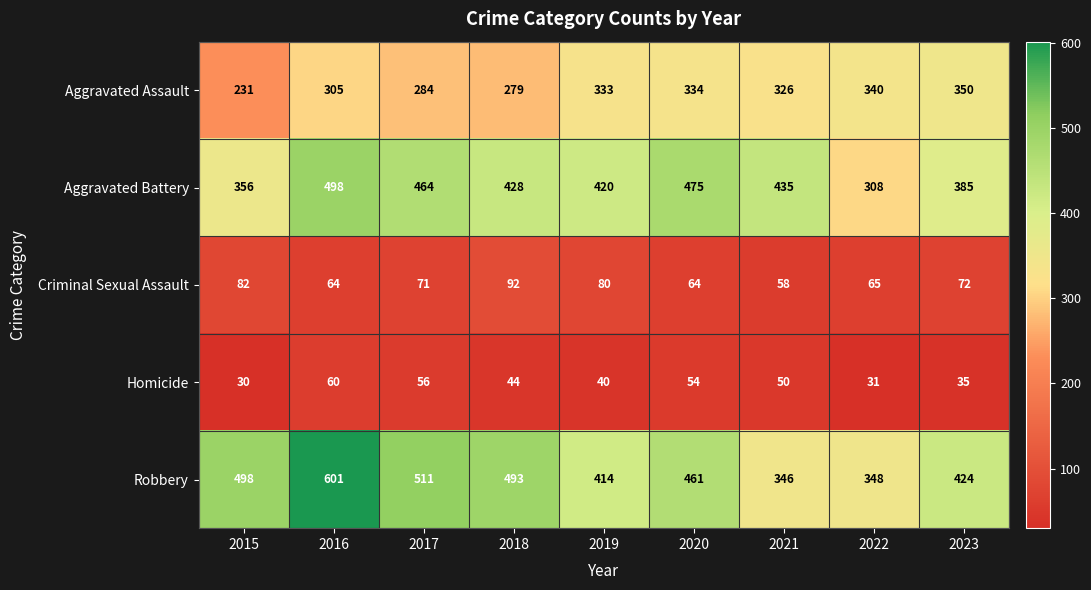

At how many categories does at least one series exceed 256?

9